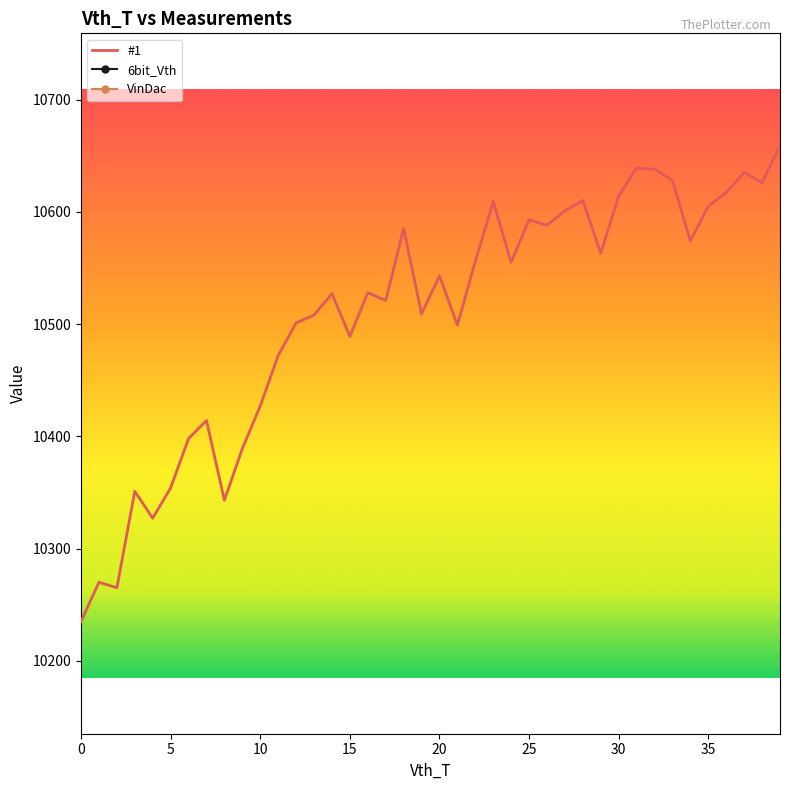

True or false: VinDac and #1 intersect in this chart.

False